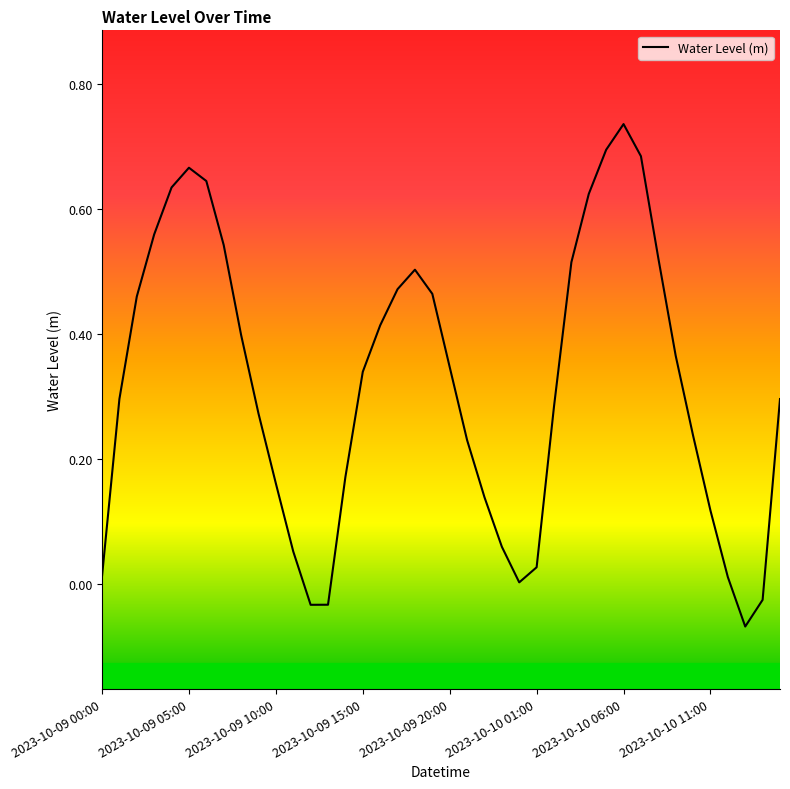

What is the difference between the maximum and minimum values?

0.8